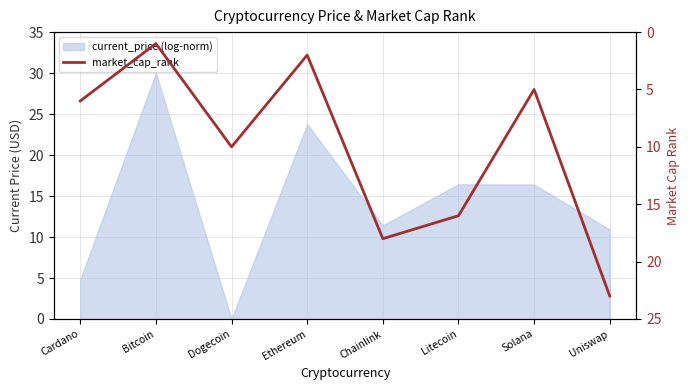

How many interior local valleys (lower than both neighbors) does the data have?

3